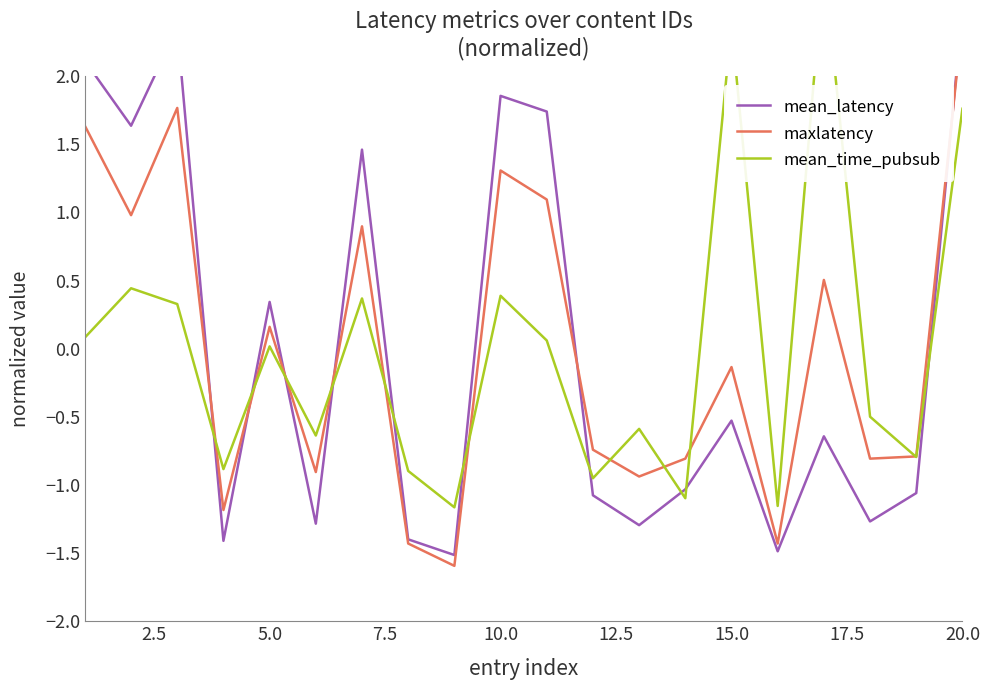

The value of mean_latency at 18 is -0.6. True or false?

False